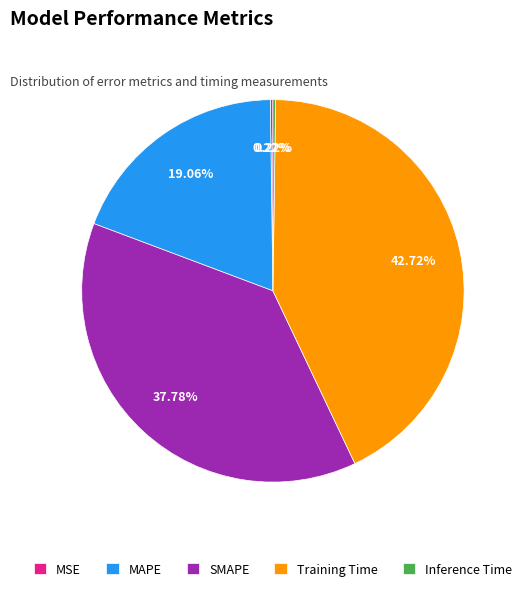

Is there a majority slice in this chart?

No